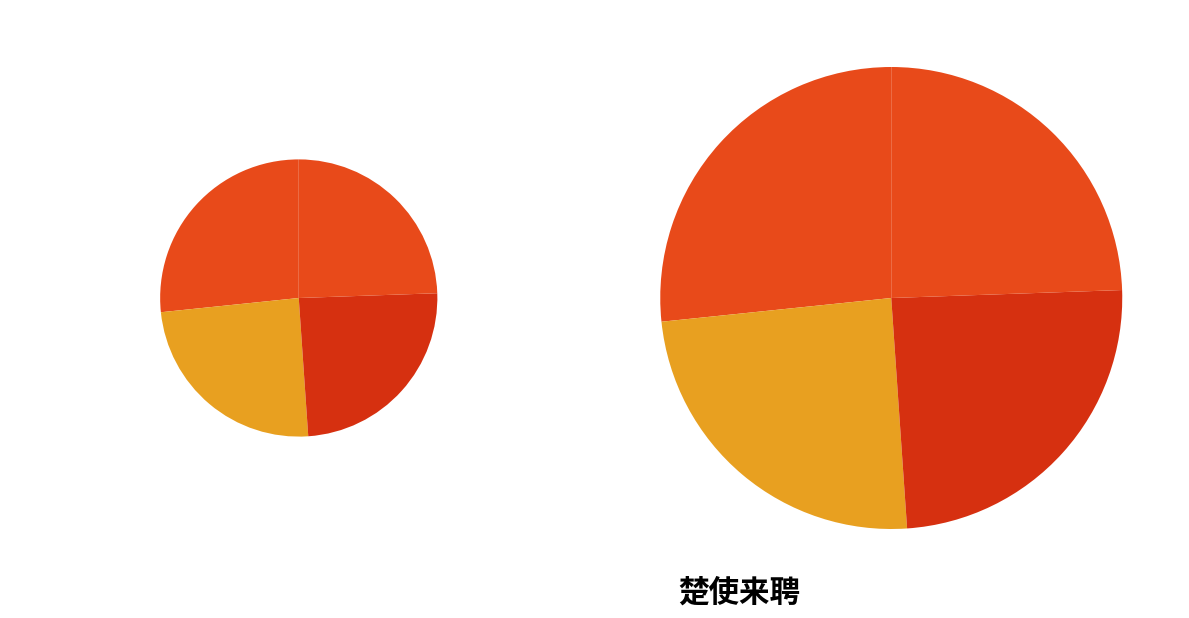

The 楚使来聘二首 其二 slice represents 33% of the pie. True or false?

False